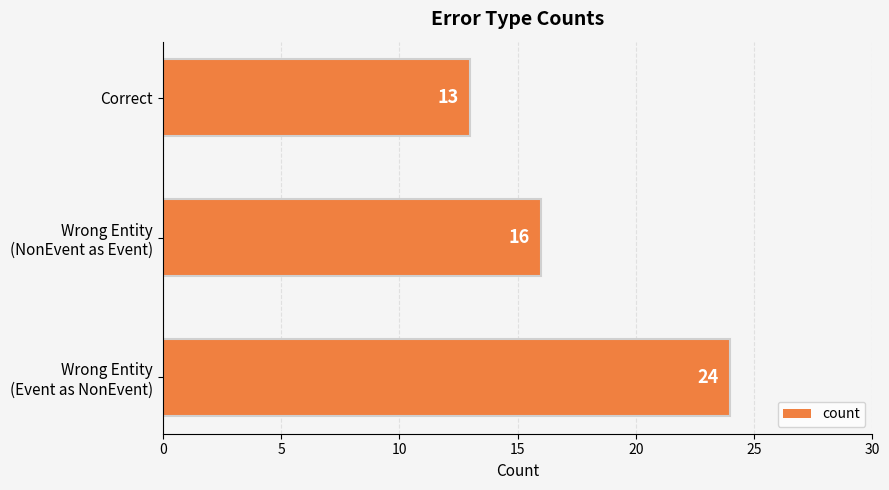

What is the sum of all values?

53